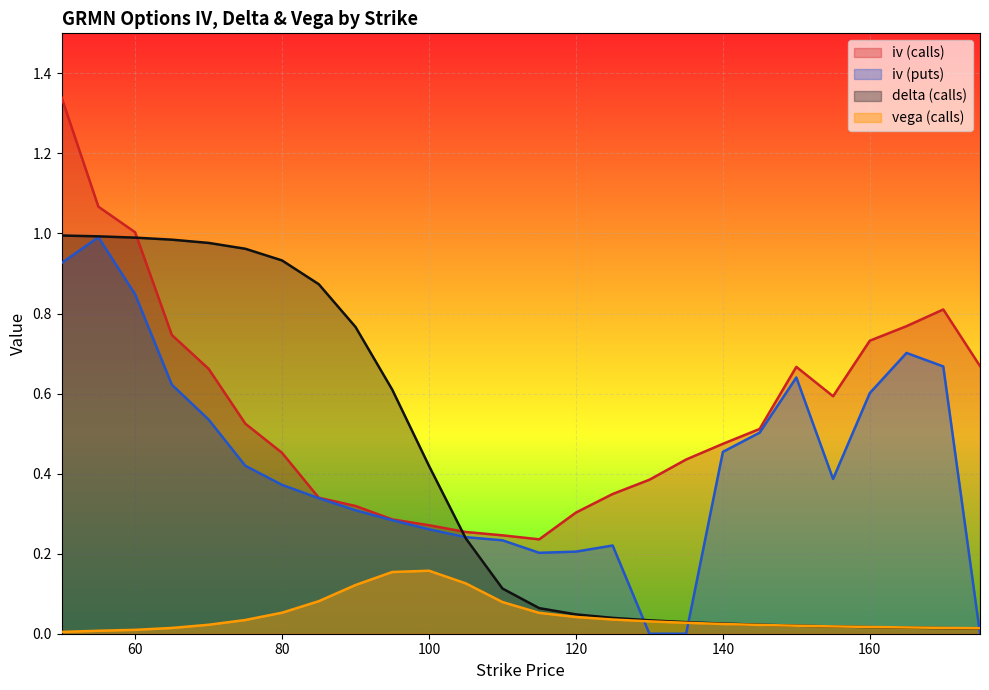

Does the chart display data point markers on the line(s)?

No